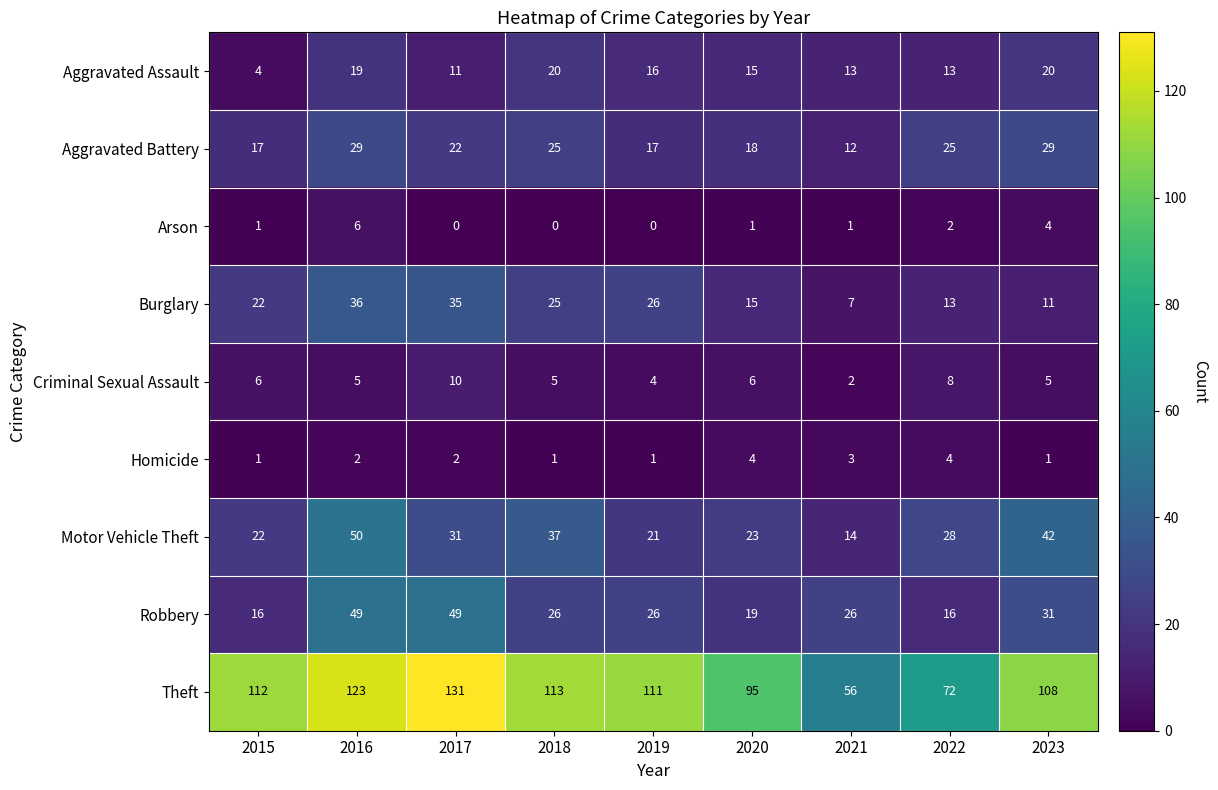

Which series has the largest total across all categories?

Theft